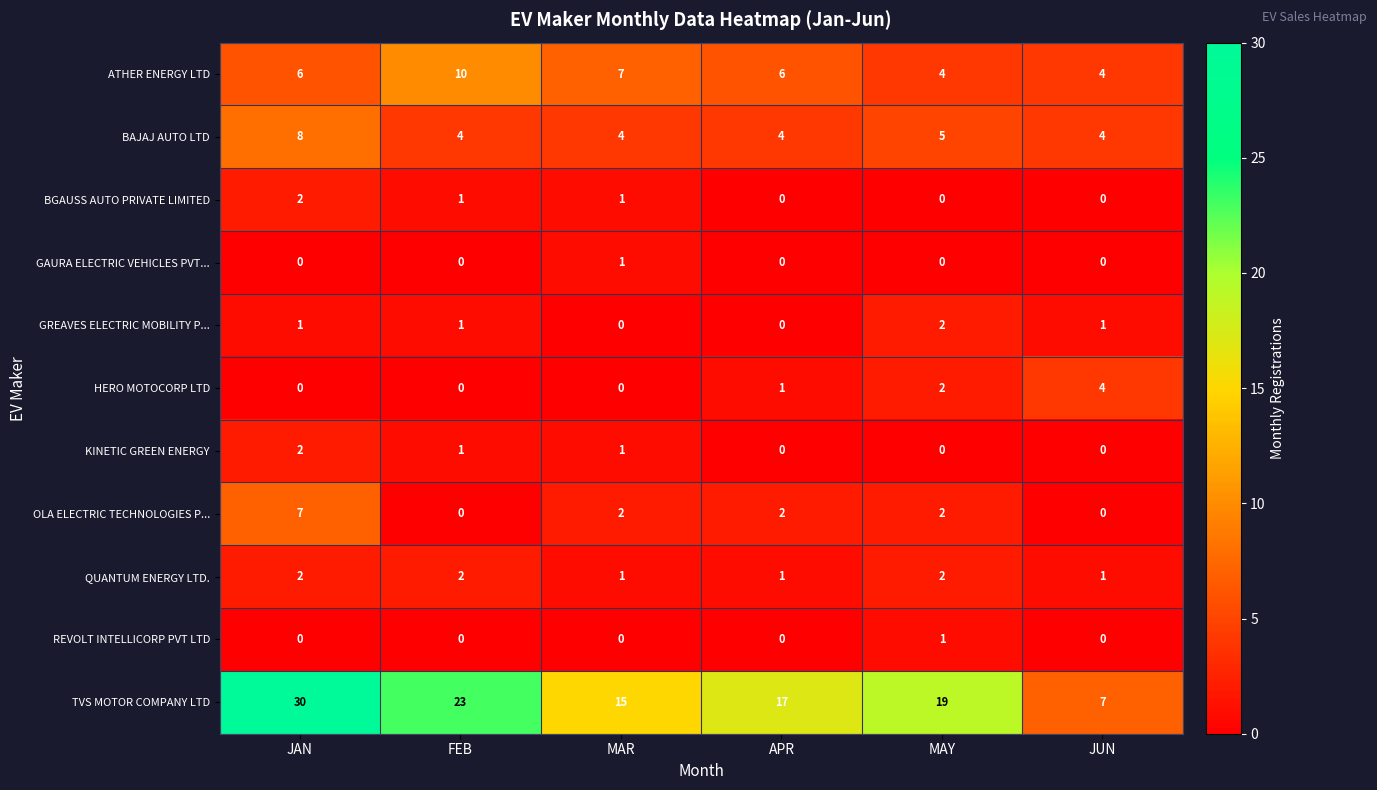

What is the spread (max minus min) of values at APR?

17